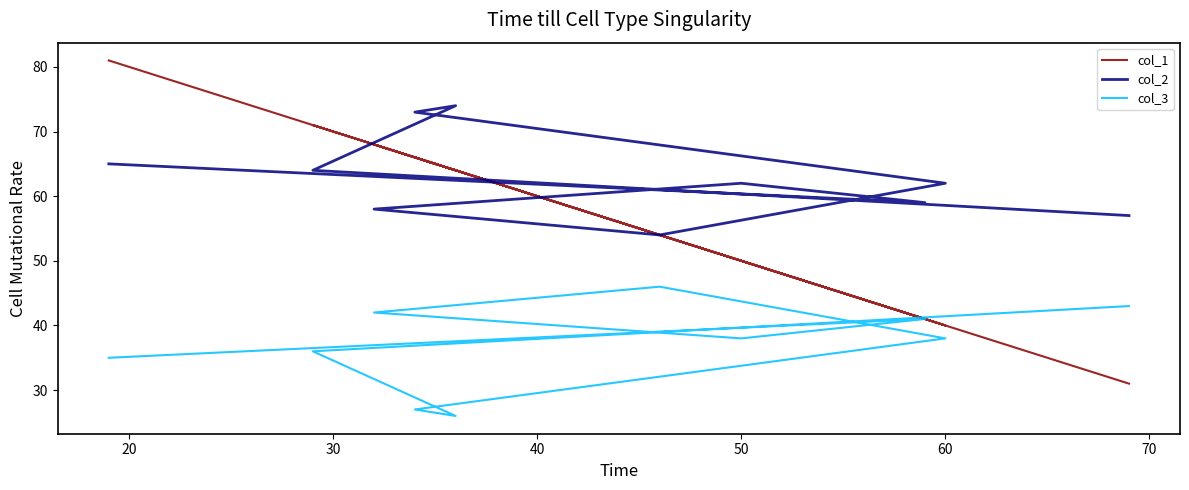

At how many categories does at least one series exceed 53?

10